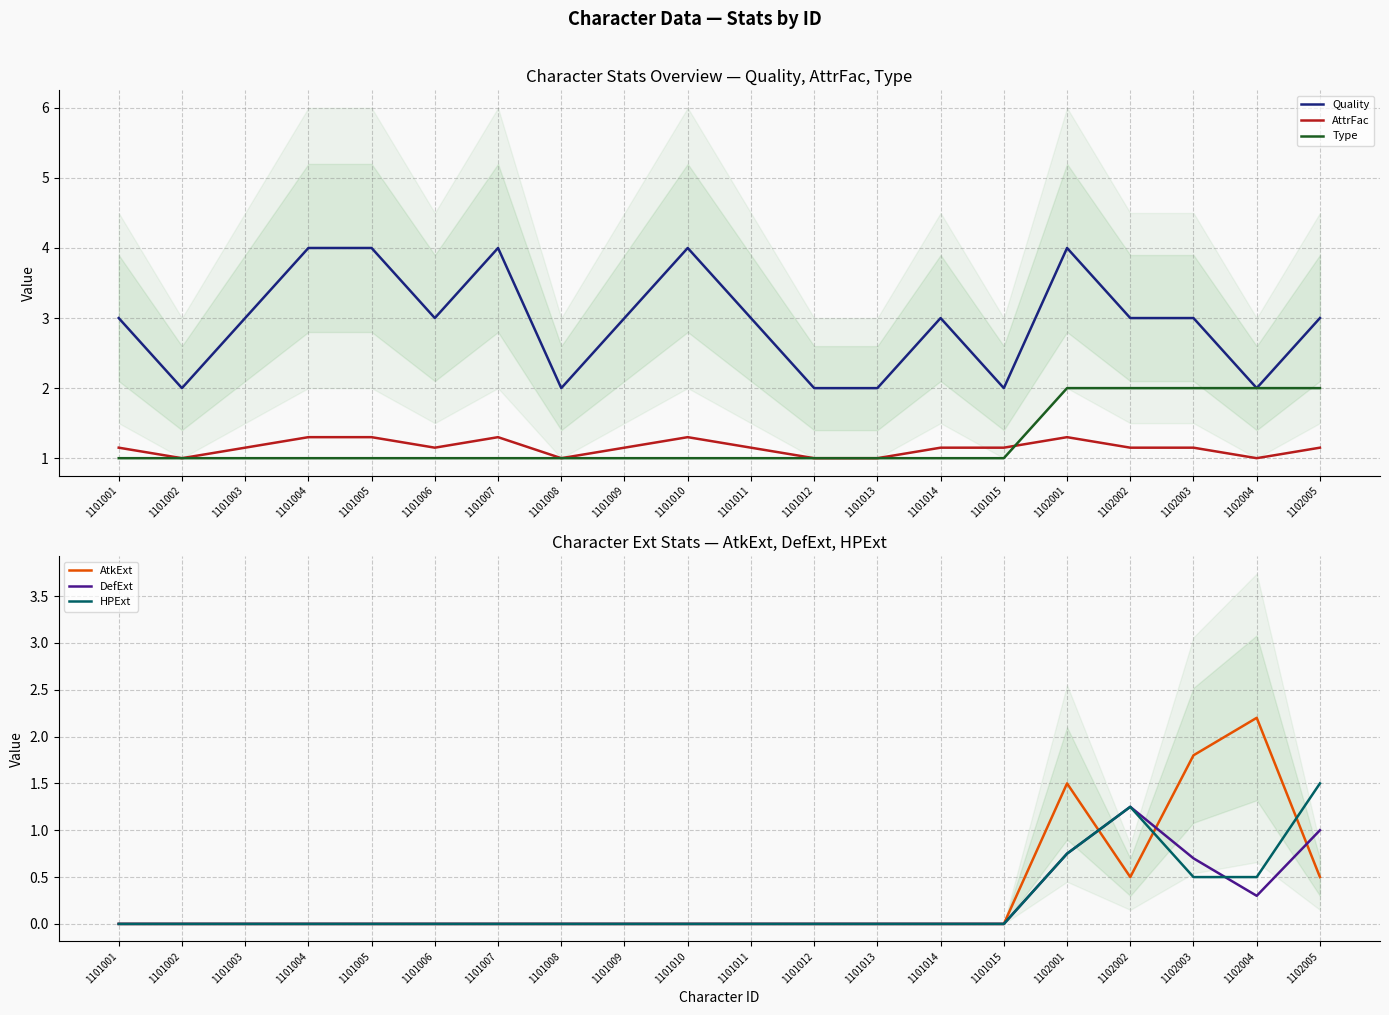

True or false: Type has a value of 1.4 at 1102001.

False